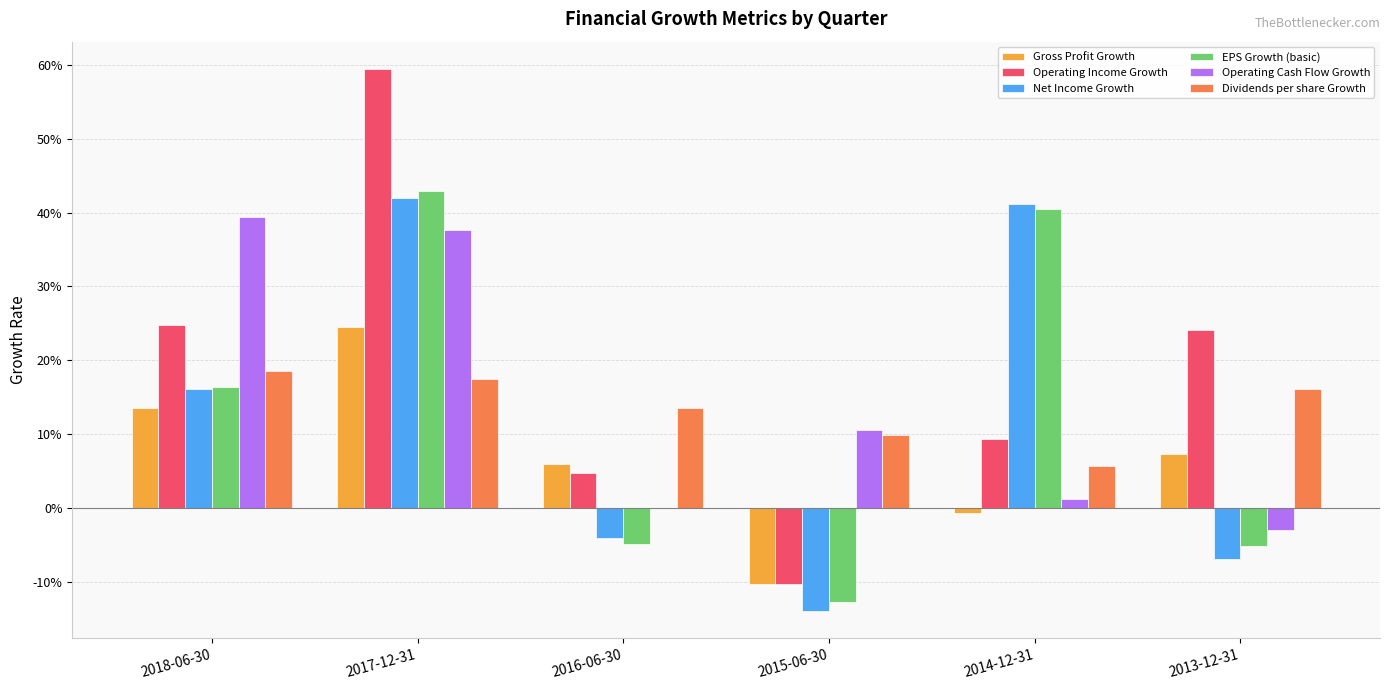

What is the difference between the maximum and minimum values in the Net Income Growth series?

0.6